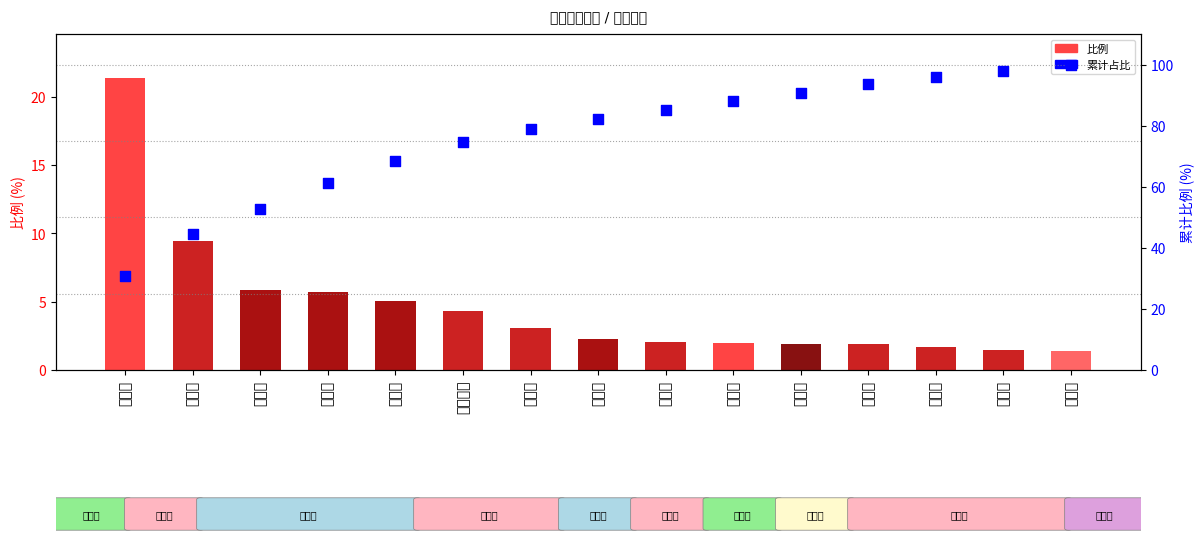

Which series reaches the minimum Y coordinate?

比例